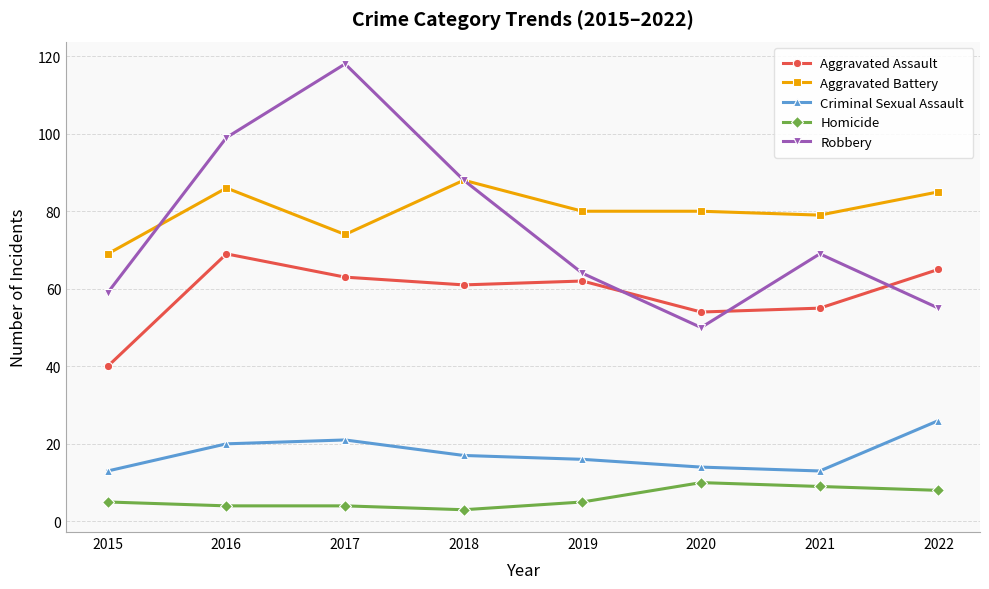

What is the value of the Aggravated Battery point at the 7th from the left?

79